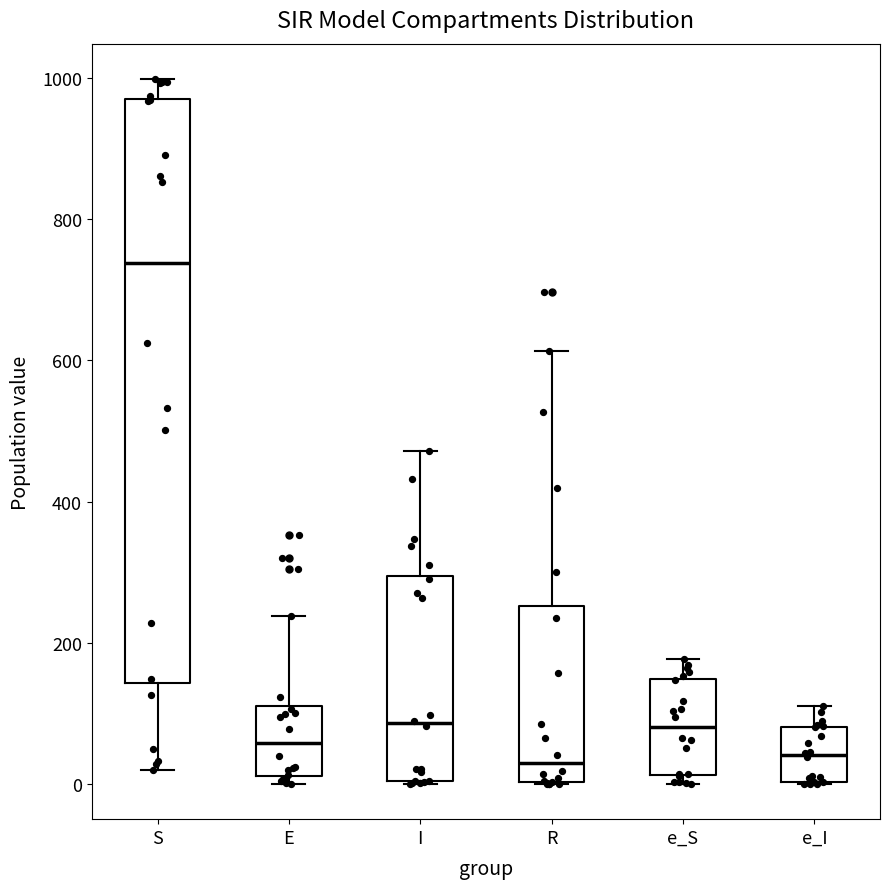

Reading left to right, read every box against the y-axis: the position of its median line, the range the box covers, and the ends of its whiskers. The values are not printed on the chart, so give them approximately, as read against the axis.

S: median 740, box 140 to 980, whiskers 20 to 1000
E: median 60, box 20 to 120, whiskers 0 to 240
I: median 80, box 0 to 300, whiskers 0 to 480
R: median 20, box 0 to 260, whiskers 0 to 620
e_S: median 80, box 20 to 140, whiskers 0 to 180
e_I: median 40, box 0 to 80, whiskers 0 to 120